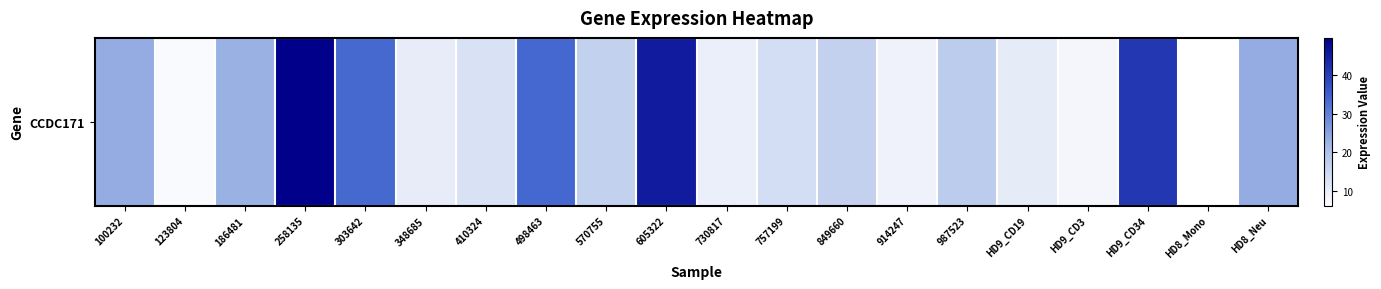

How many data points are less than 16?

9